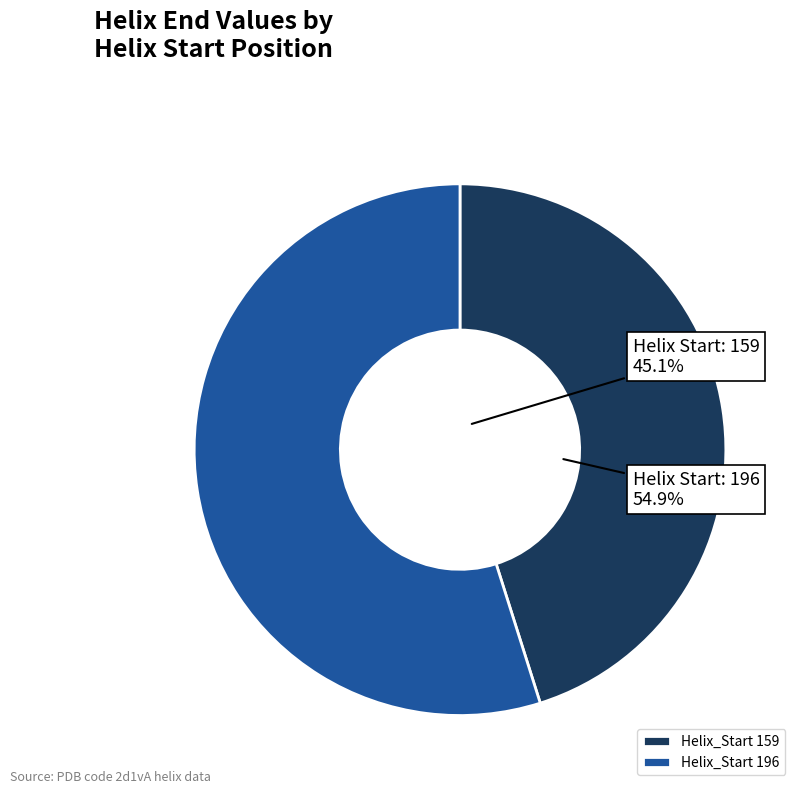

Count the number of slices in the pie.

2